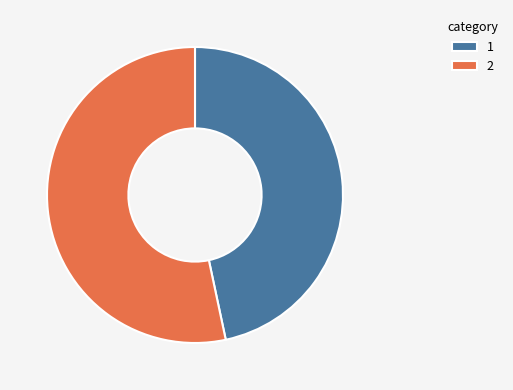

What is the ratio of the value at 1 to the value at 2?

0.9